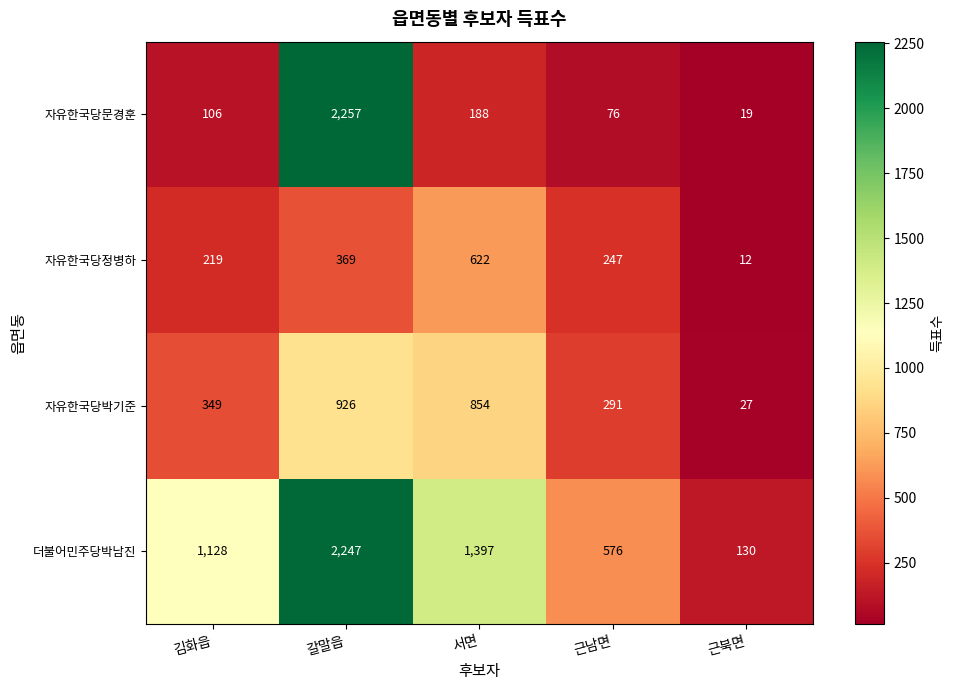

True or false: 자유한국당문경훈 has a value of 188 at 서면.

True